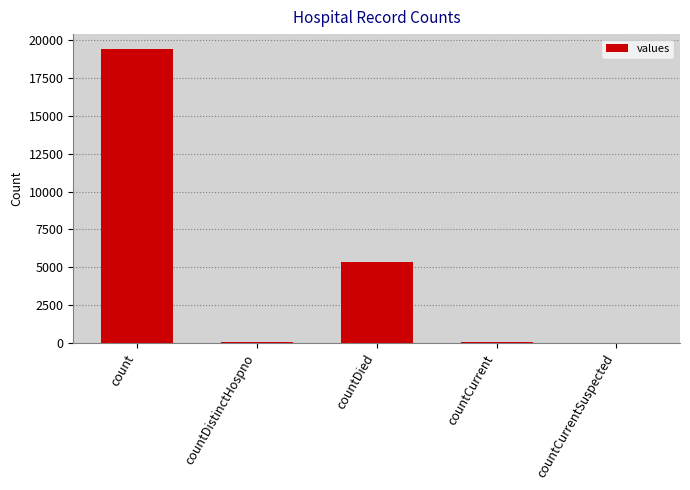

Is it true that the value at count is 12626?

False